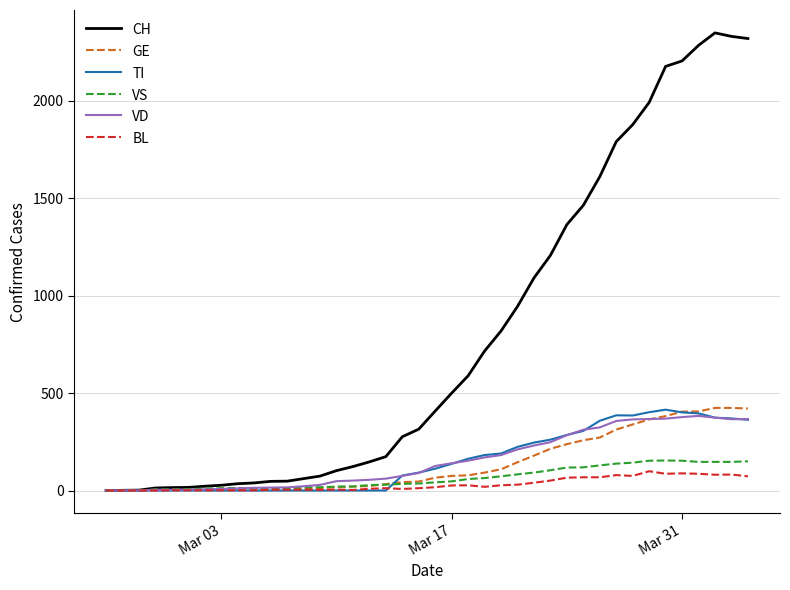

What is the highest value of the VS series?

154